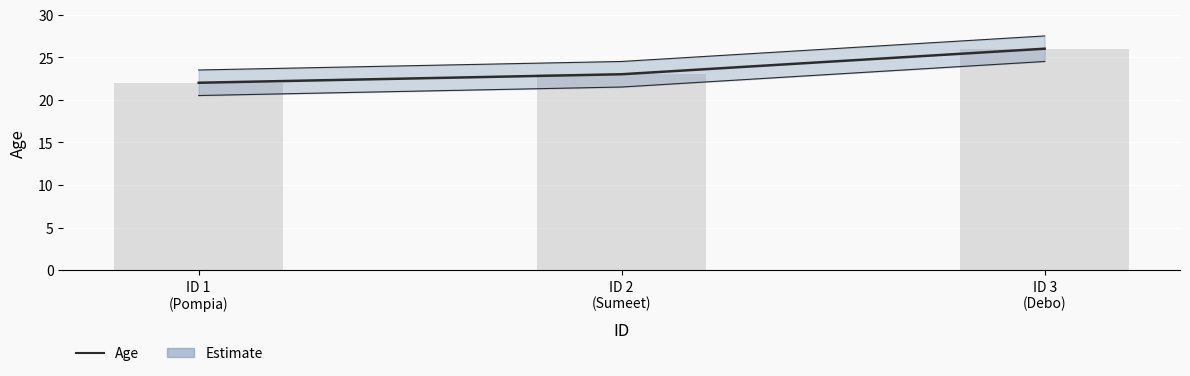

Is it true that the value at ID 1
(Pompia) is 22?

True